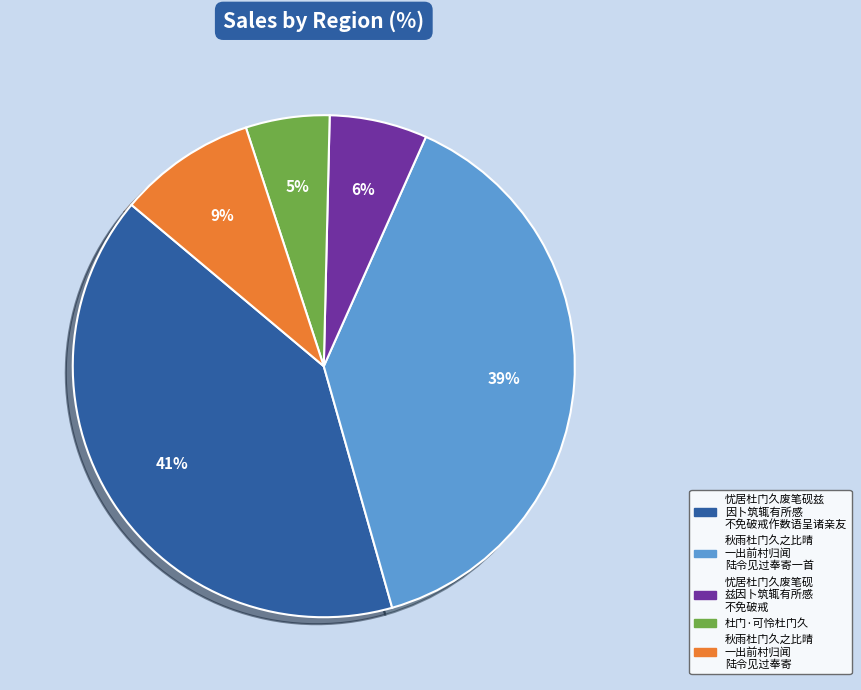

Does any single category account for the majority?

No